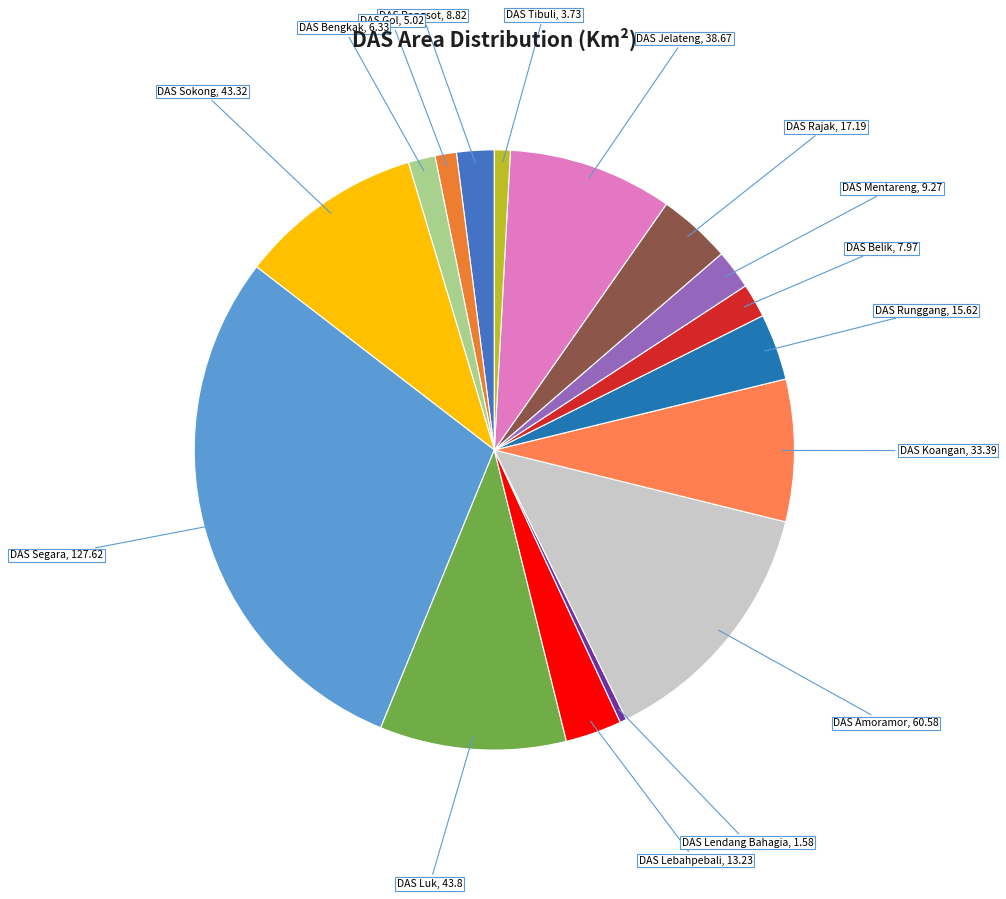

Does DAS Bengkak, 6.33 account for over 50% of the chart?

No